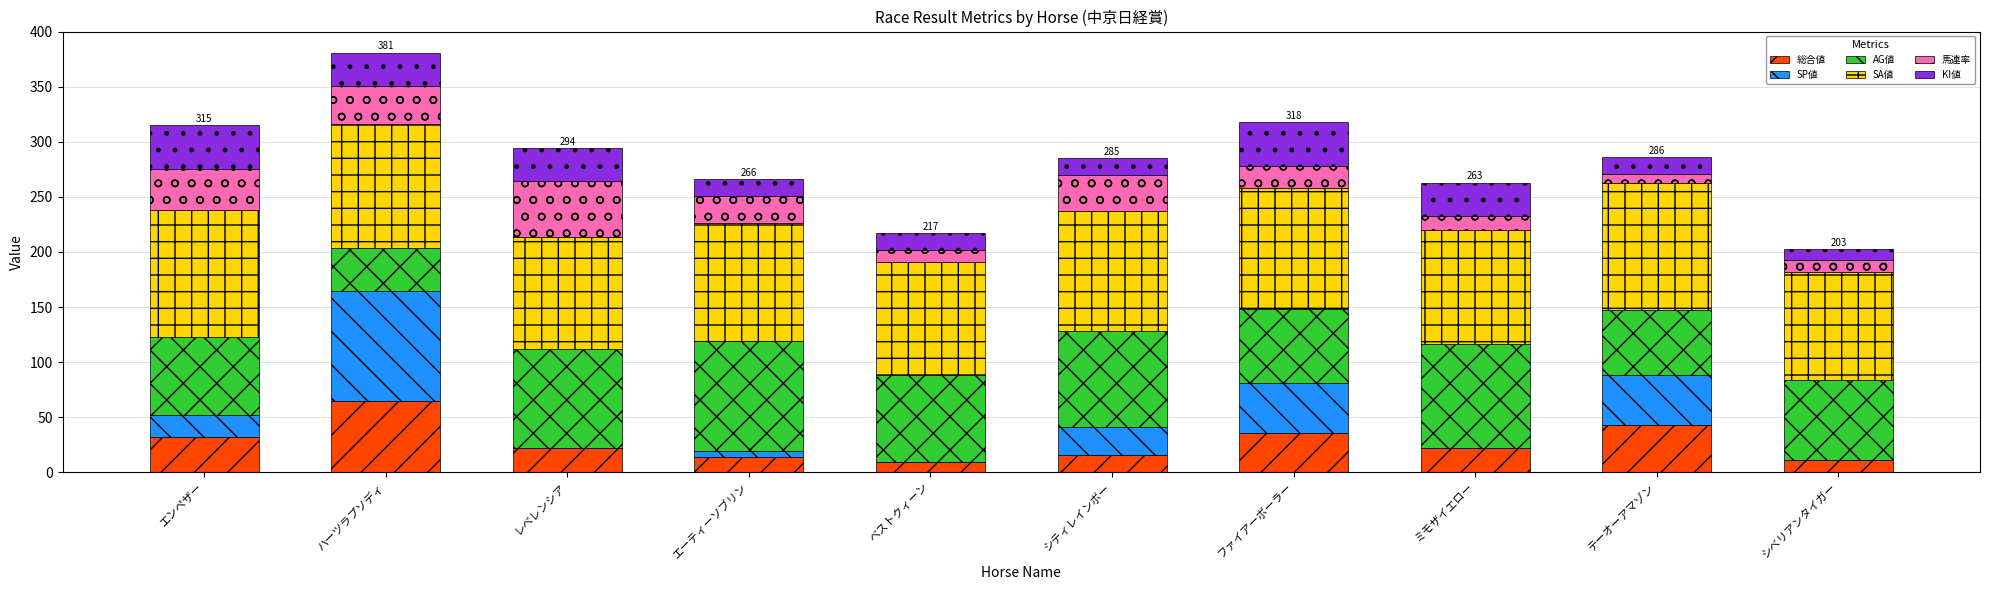

What is the sum of all 総合値 values?

270